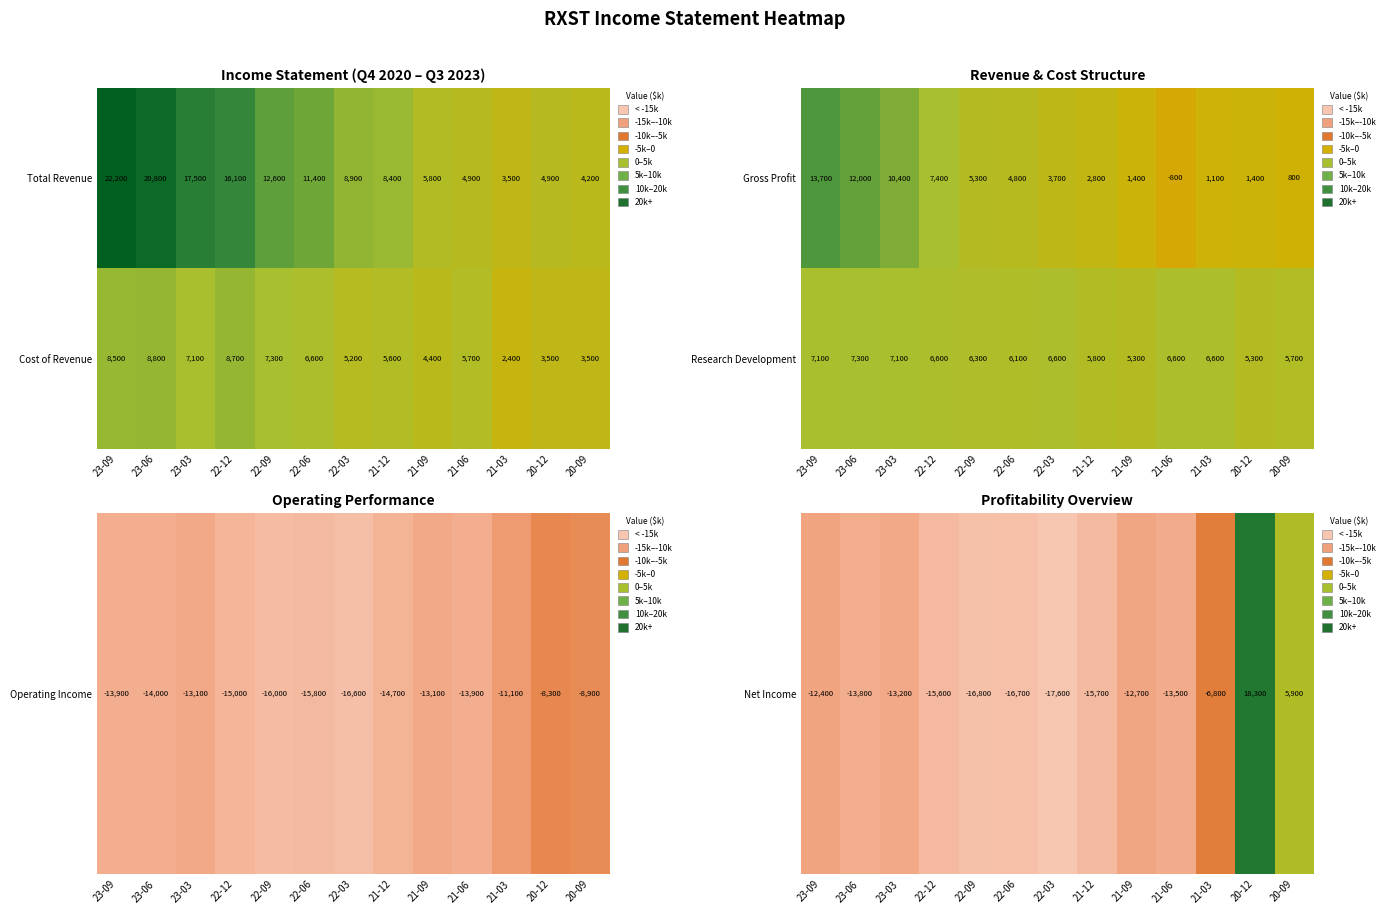

At which label does Gross Profit first exceed 3700?

23-09